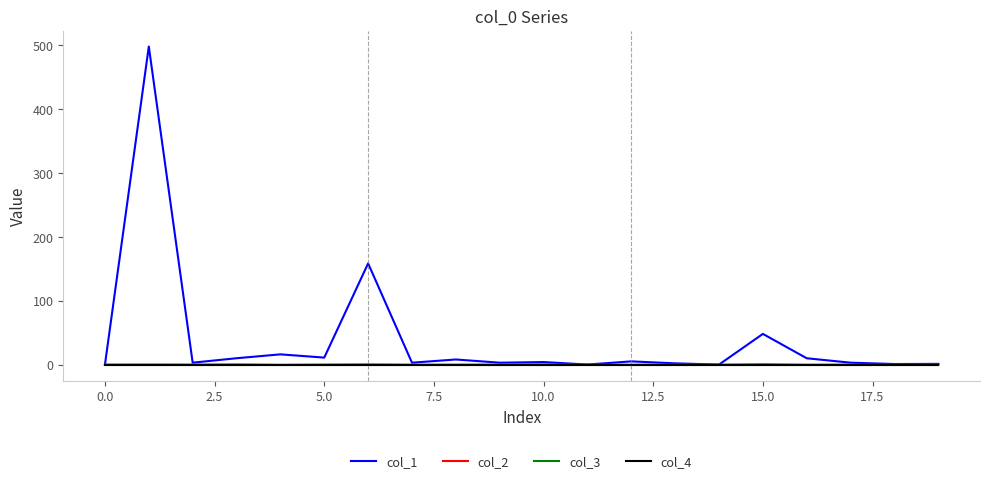

In col_2, how many points are lower than both neighbors (excluding endpoints)?

7